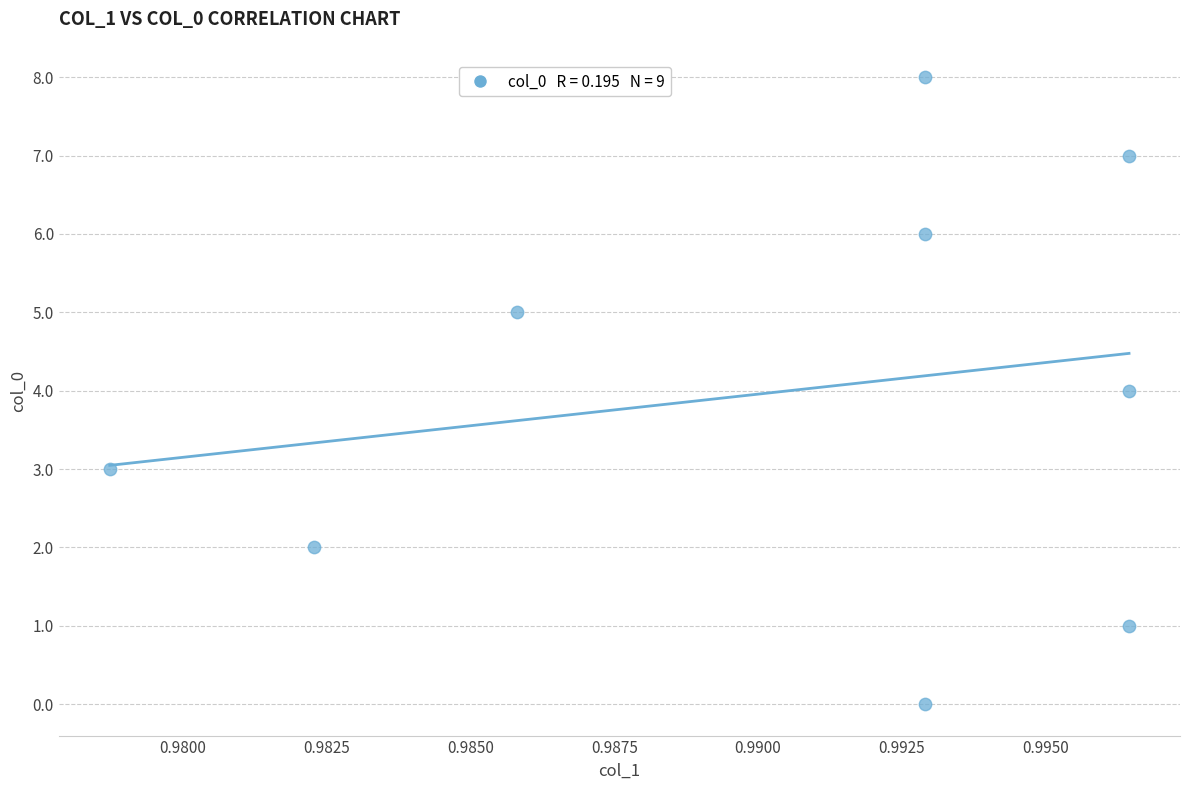

What is the average Y value?

4